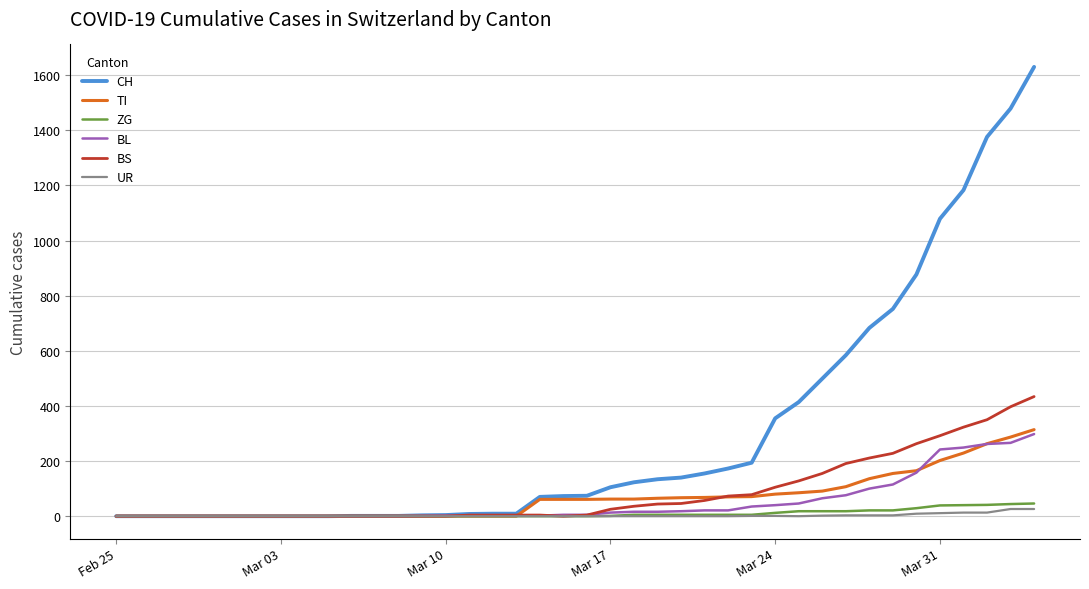

Which series has the largest total across all categories?

CH